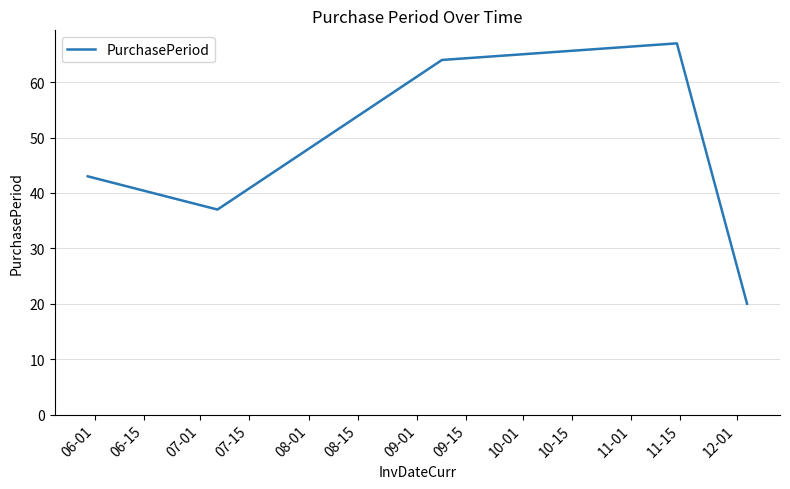

What is the smallest value displayed?

20